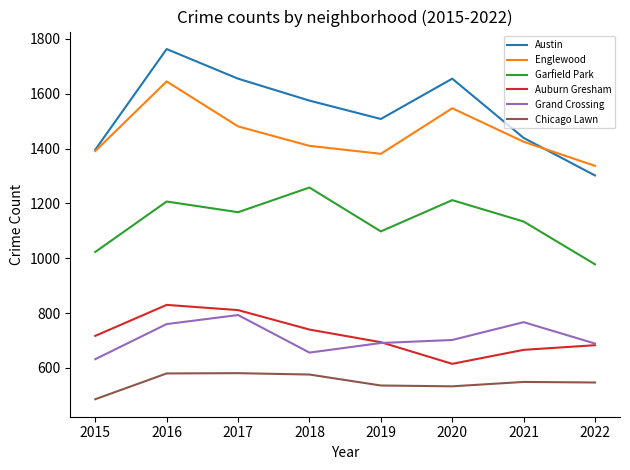

List the series in order of their peak value, lowest first.

Chicago Lawn, Grand Crossing, Auburn Gresham, Garfield Park, Englewood, Austin